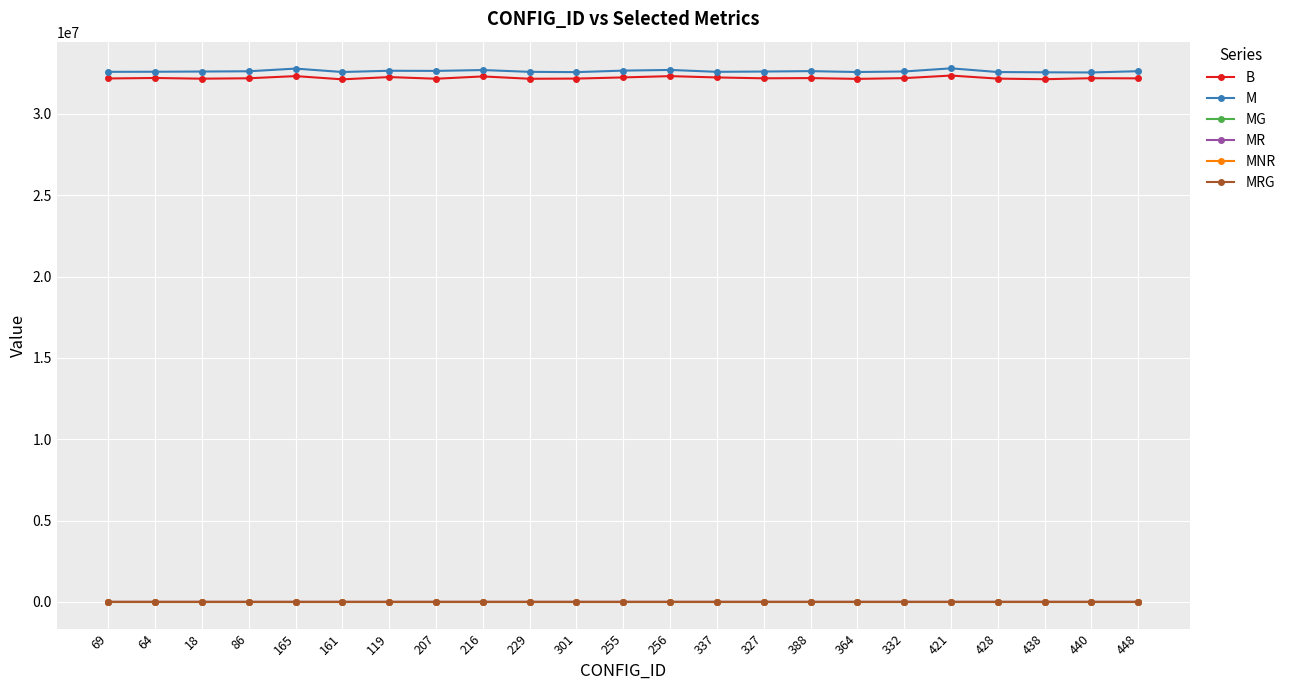

What is the label of the 5th point from the right?

421